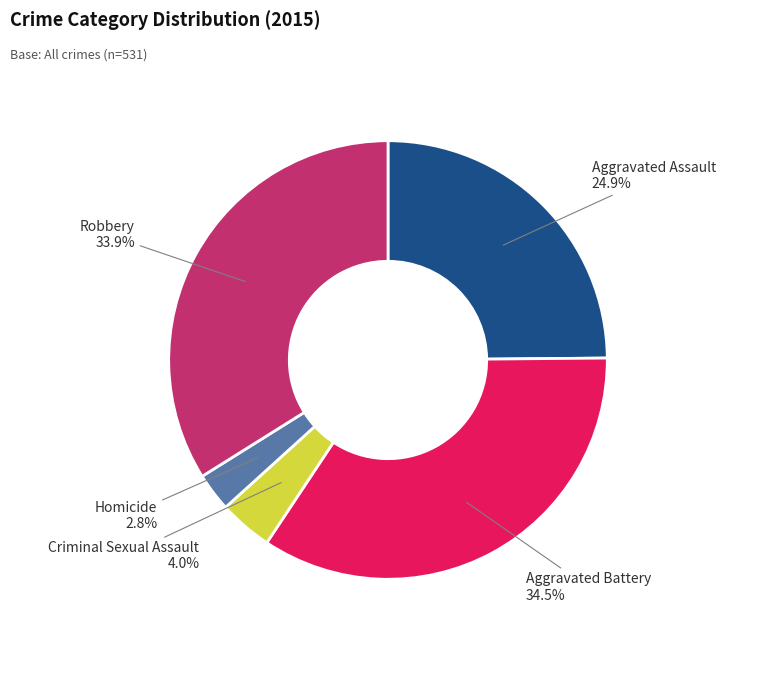

How much of the chart is everything except Aggravated Battery?

65.5%